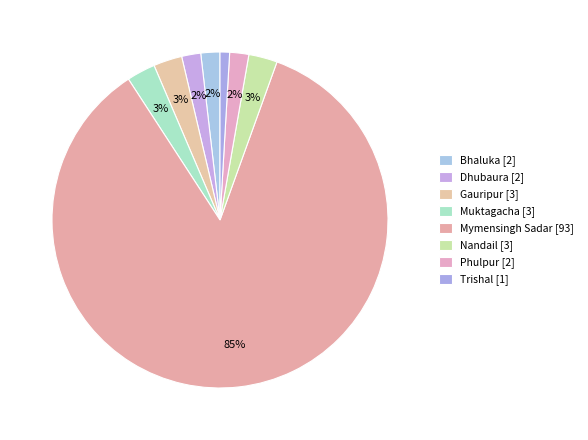

To the nearest percent, what is the difference between the largest and smallest slice percentages?

84%